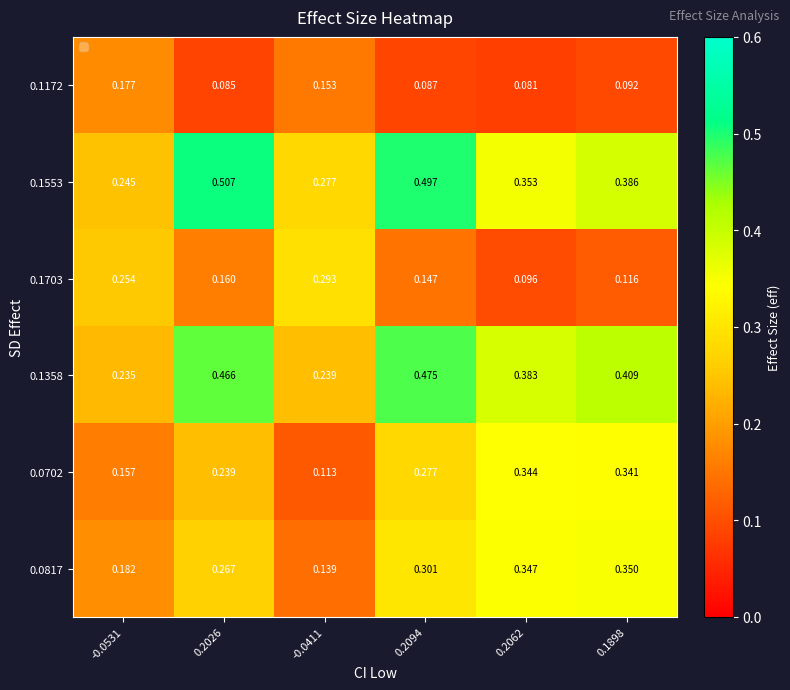

Reading left to right, list all the values displayed in this chart.

0.1172: -0.0531=0.2	0.2026=0.1	-0.0411=0.2	0.2094=0.1	0.2062=0.1	0.1898=0.1
0.1553: -0.0531=0.2	0.2026=0.5	-0.0411=0.3	0.2094=0.5	0.2062=0.4	0.1898=0.4
0.1703: -0.0531=0.3	0.2026=0.2	-0.0411=0.3	0.2094=0.1	0.2062=0.1	0.1898=0.1
0.1358: -0.0531=0.2	0.2026=0.5	-0.0411=0.2	0.2094=0.5	0.2062=0.4	0.1898=0.4
0.0702: -0.0531=0.2	0.2026=0.2	-0.0411=0.1	0.2094=0.3	0.2062=0.3	0.1898=0.3
0.0817: -0.0531=0.2	0.2026=0.3	-0.0411=0.1	0.2094=0.3	0.2062=0.3	0.1898=0.3